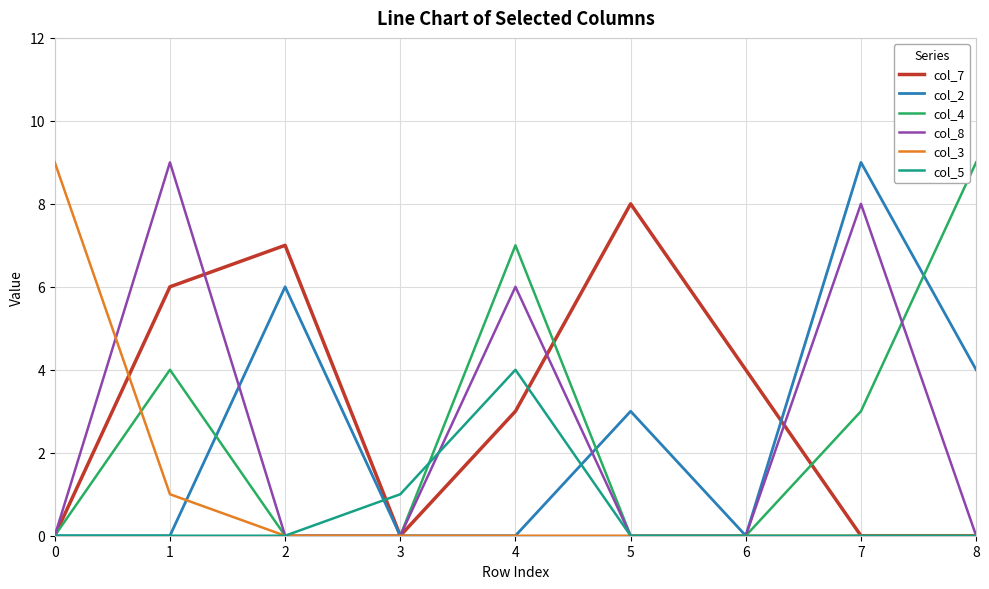

What is the approximate value of col_7 at 1?

6